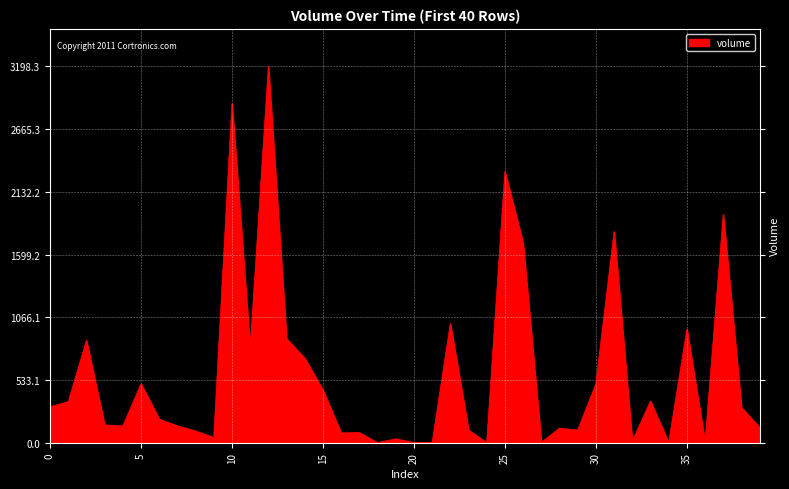

What is the greatest value displayed?

3198.3